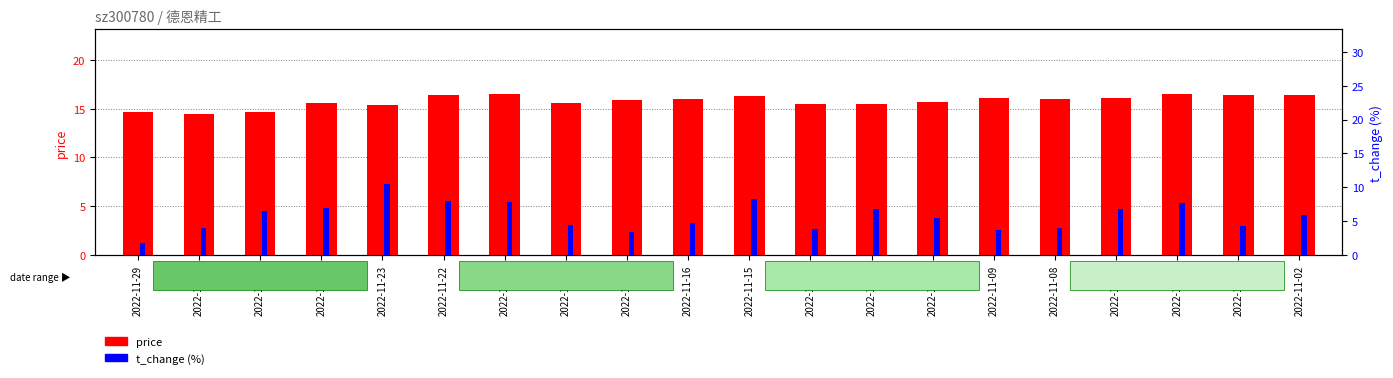

At which category is the sum across all series the highest?

2022-11-23